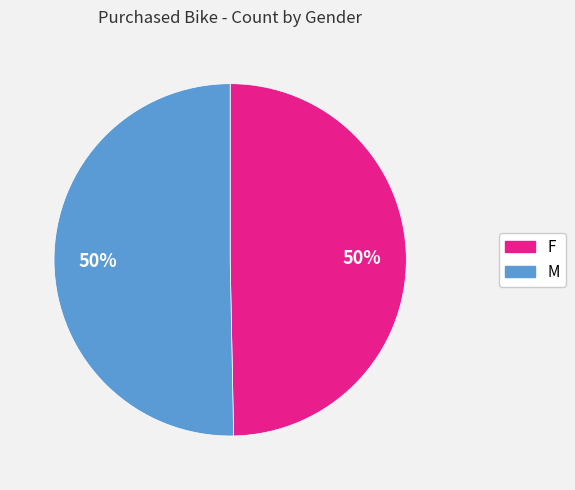

What is the ratio of the value at F to the value at M?

1.0